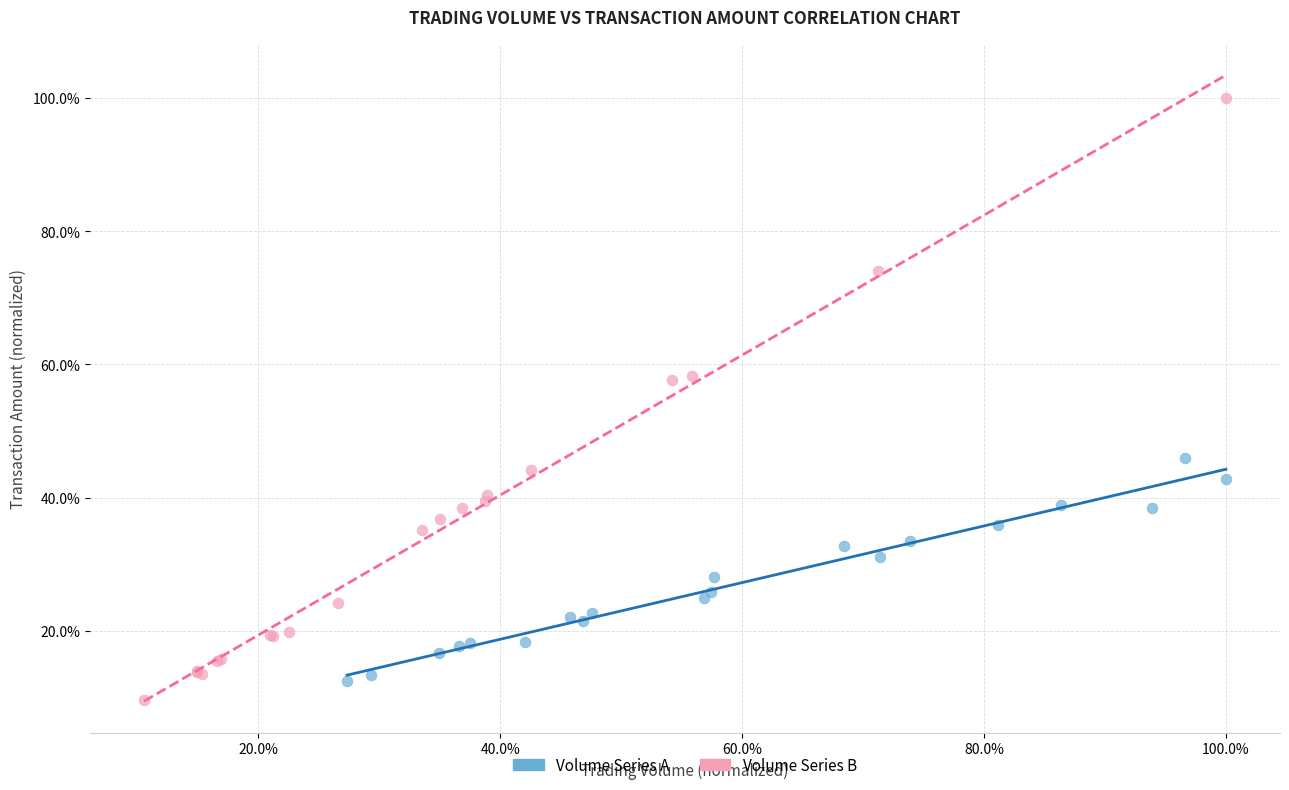

Which series contains the lowest Y value?

Volume Series B